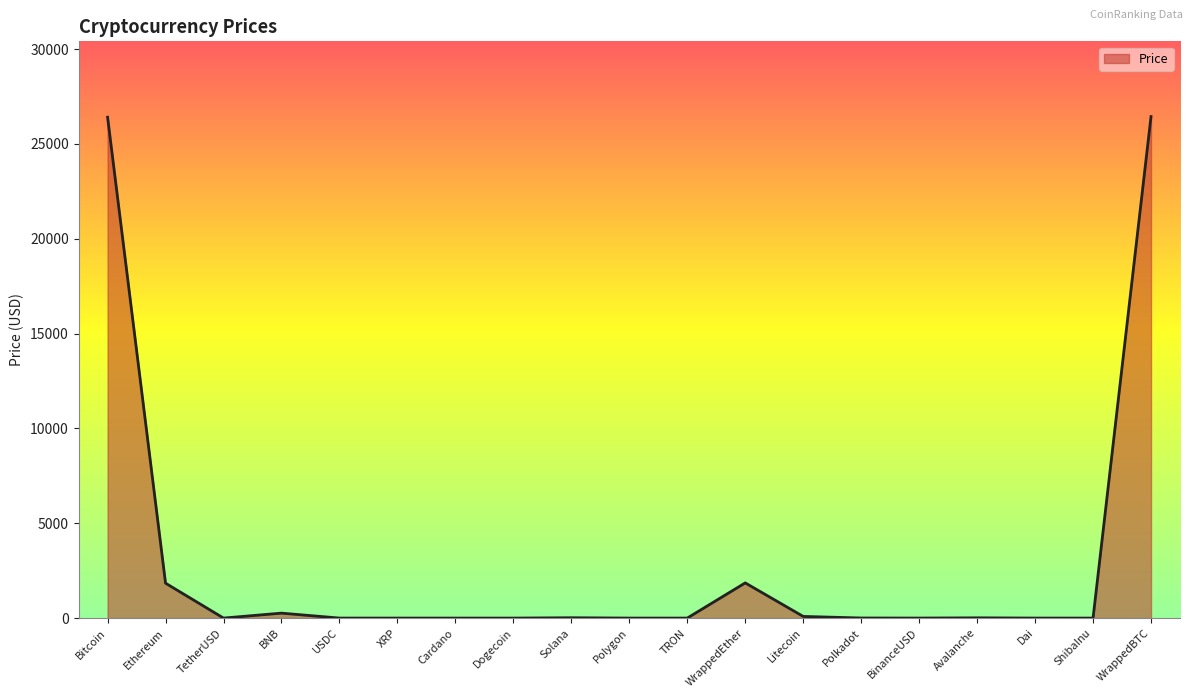

What is the ratio of the value at Litecoin to the value at Polkadot?

17.6